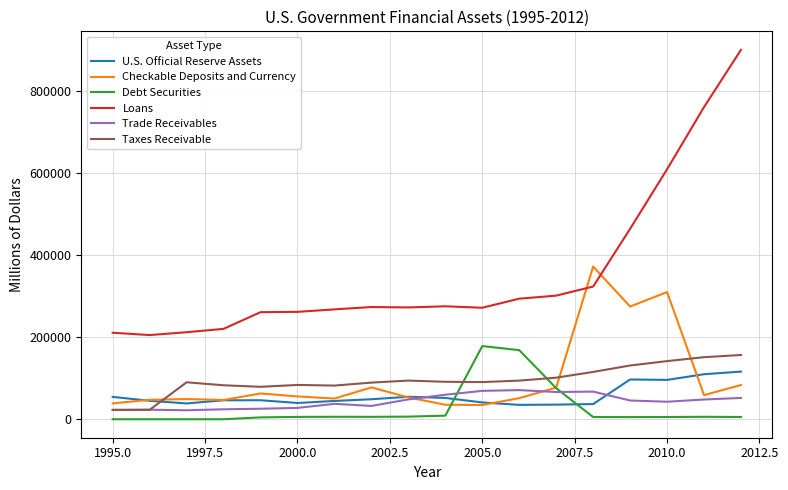

What is the maximum value shown in the chart?

901628